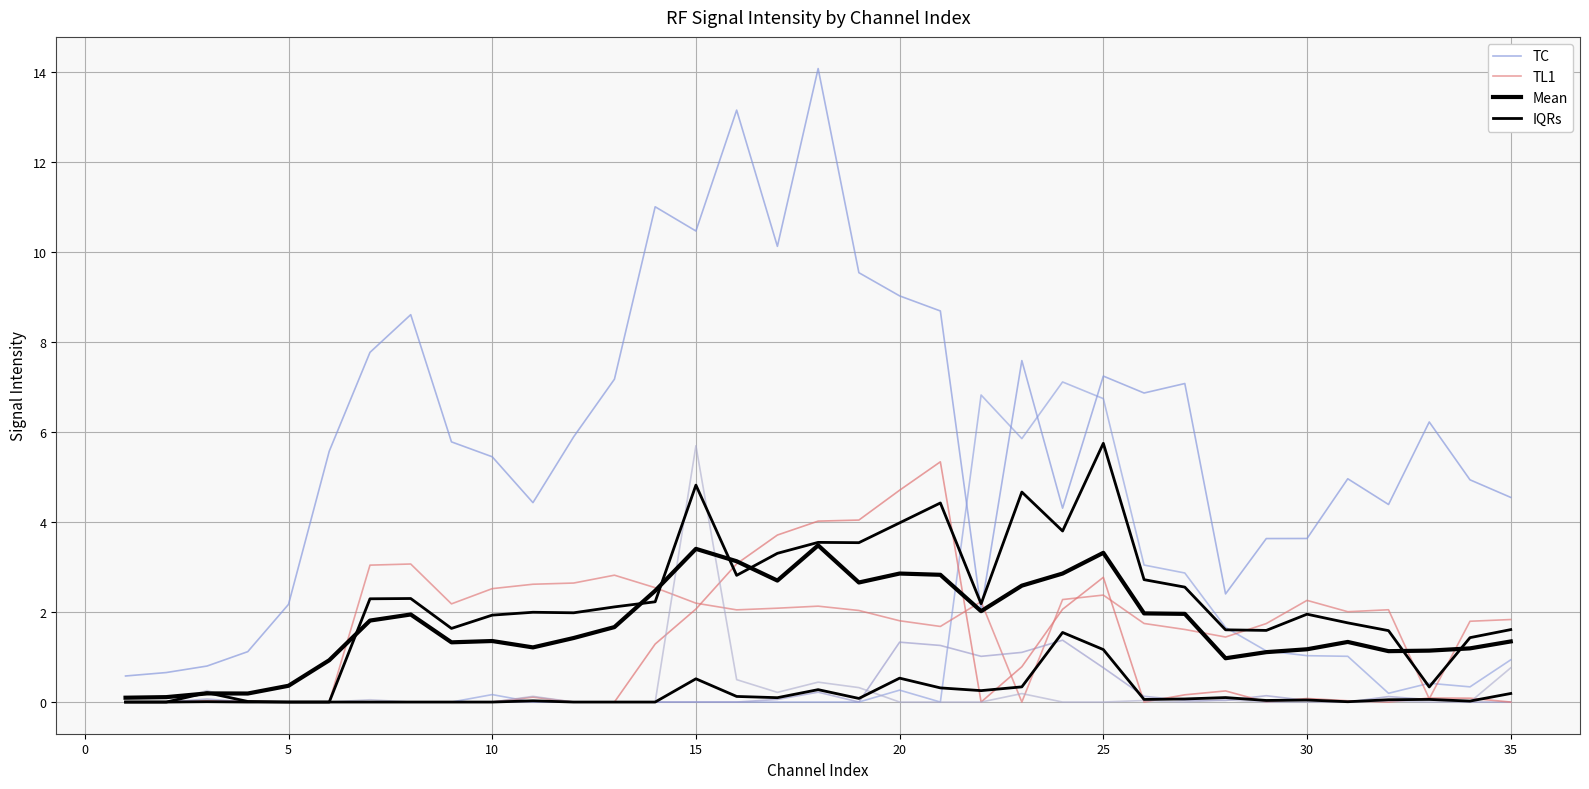

What is the greatest value displayed?

14.1